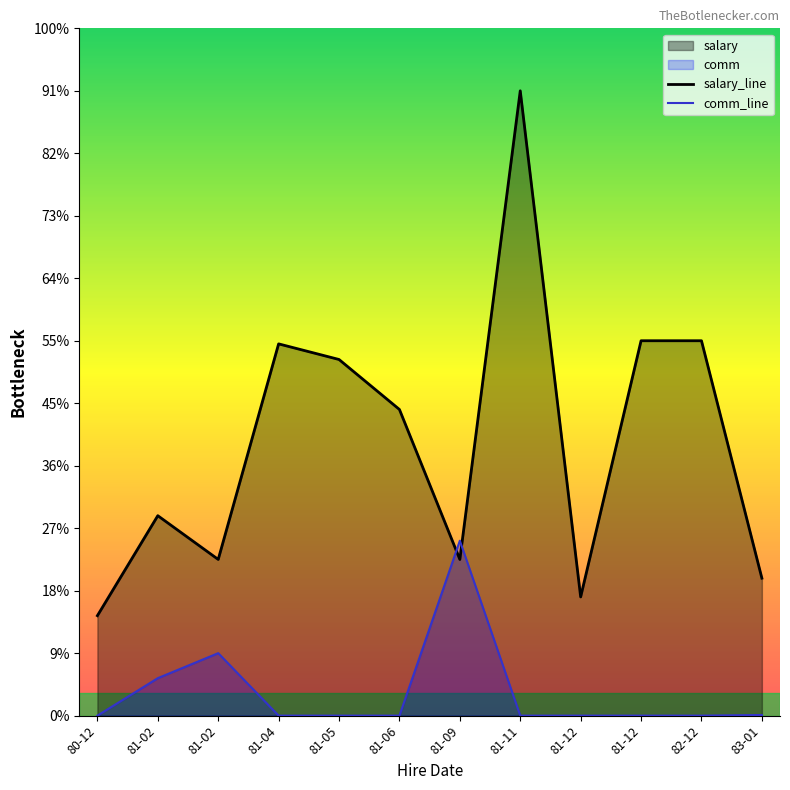

What is the label of the 10th point from the right?

81-02